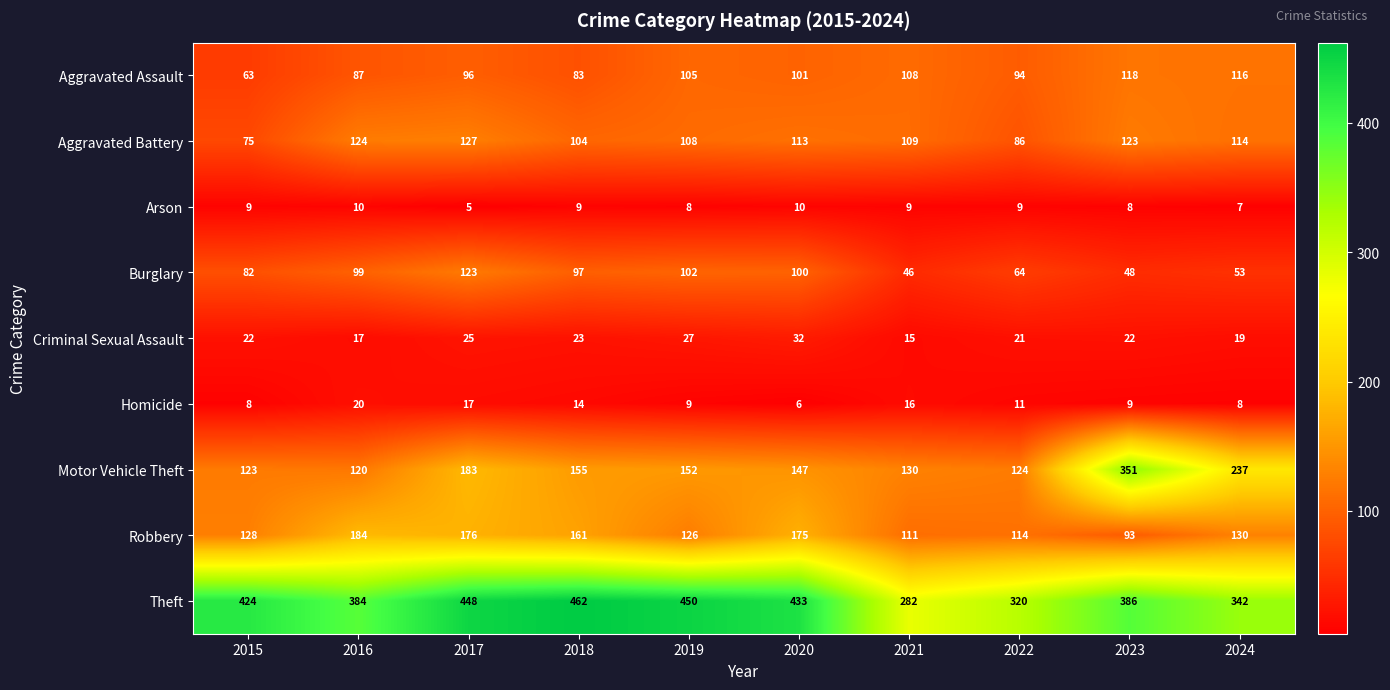

What is the difference between the second highest and second lowest values in the Aggravated Battery series?

38